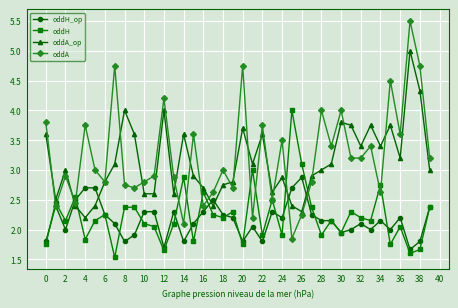

At how many categories does at least one series exceed 1?

40